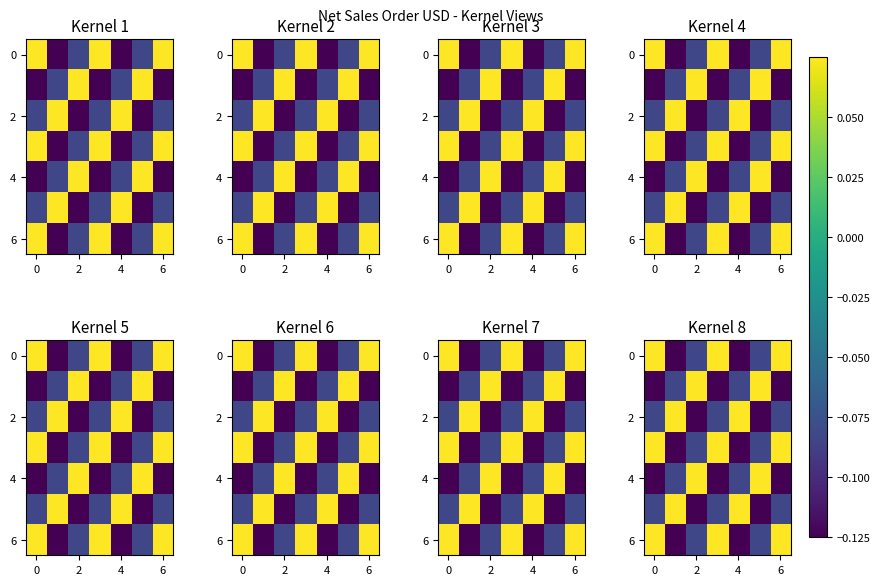

How many categories are shown in the chart?

7